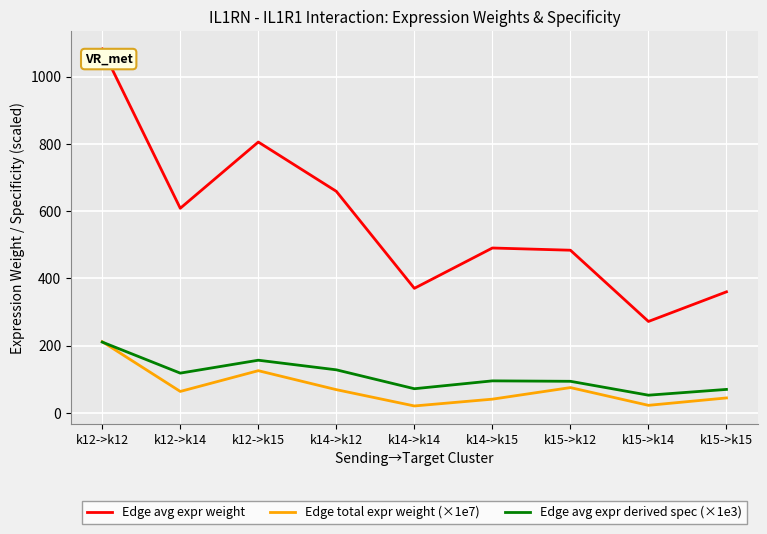

Where is Edge avg expr weight nearest to the value 676?

k14->k12